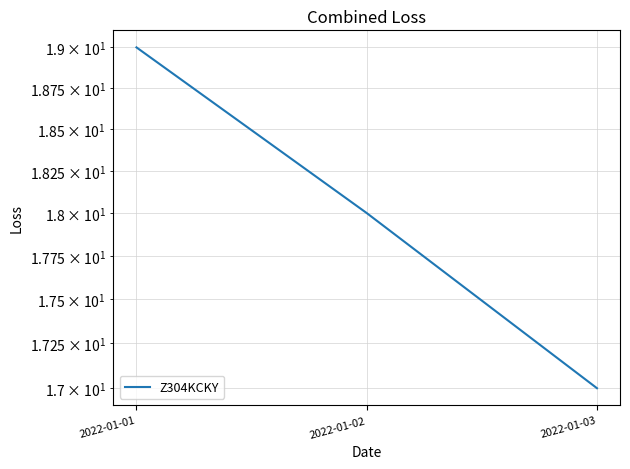

What is the change in value from 2022-01-02 to 2022-01-03?

-1